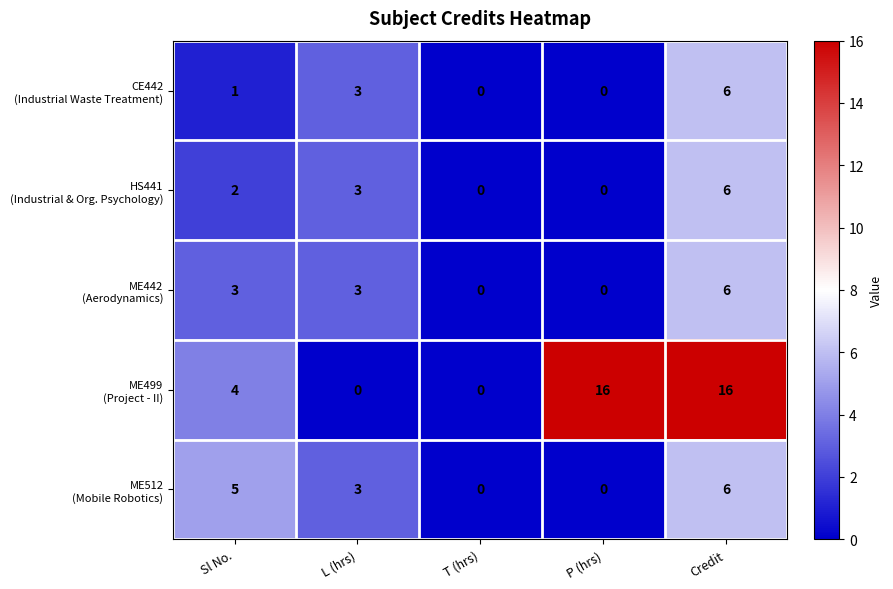

What is the greatest value displayed?

16